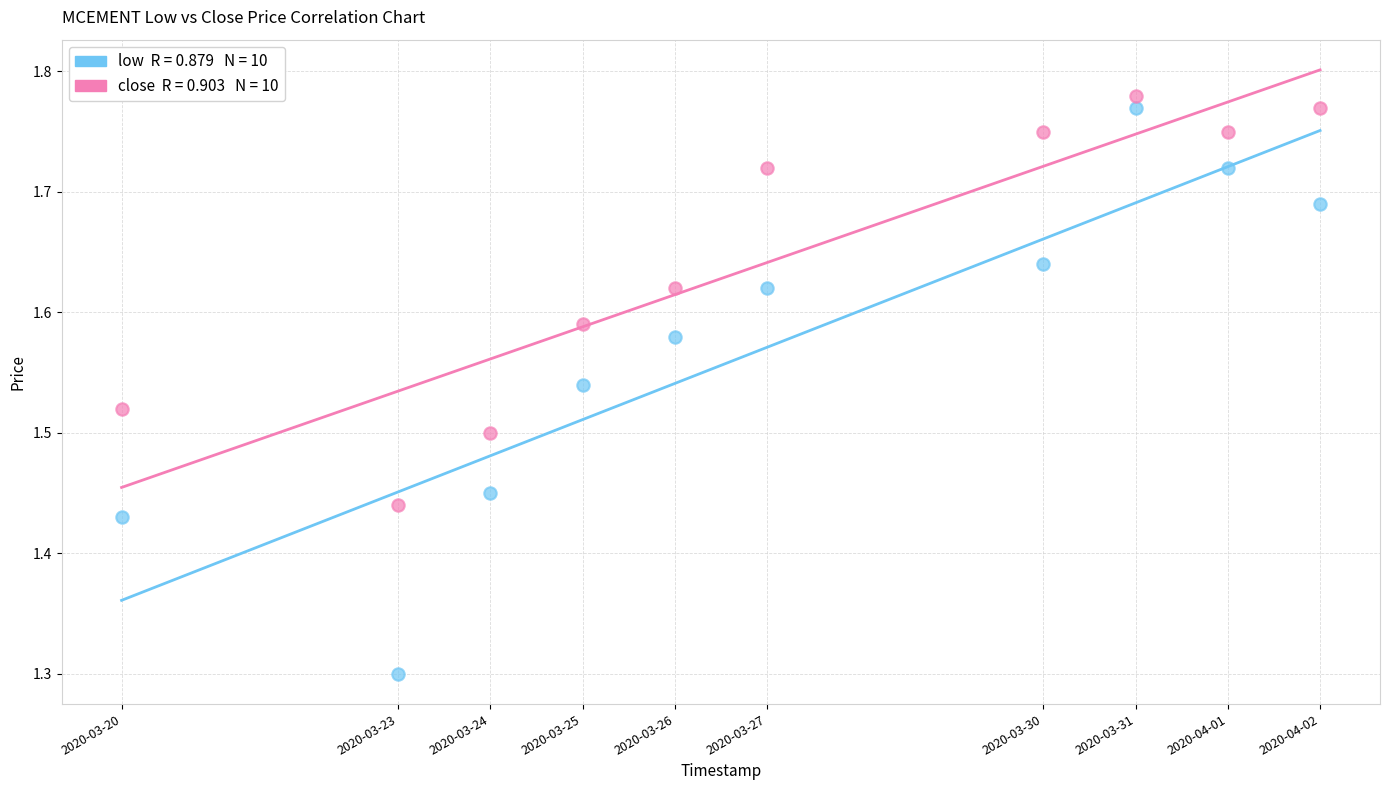

Across all data points, what is the range of X values (max minus min)?

1123200.0